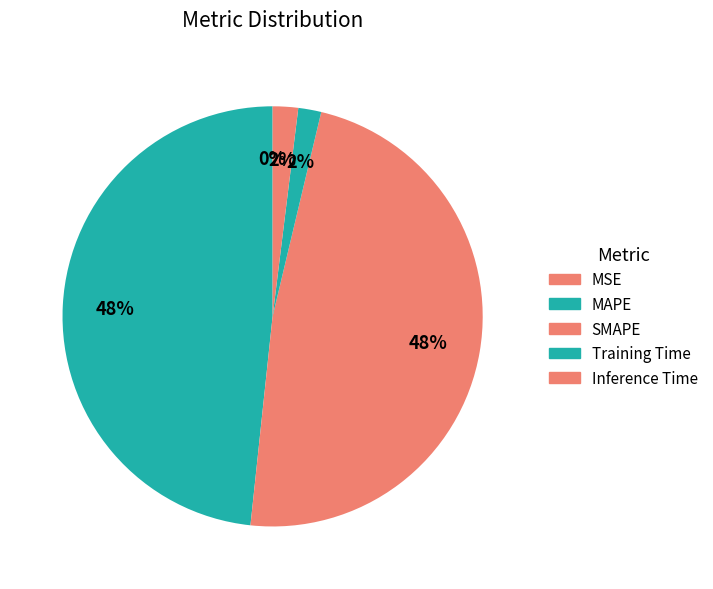

Is SMAPE the majority of the pie?

No